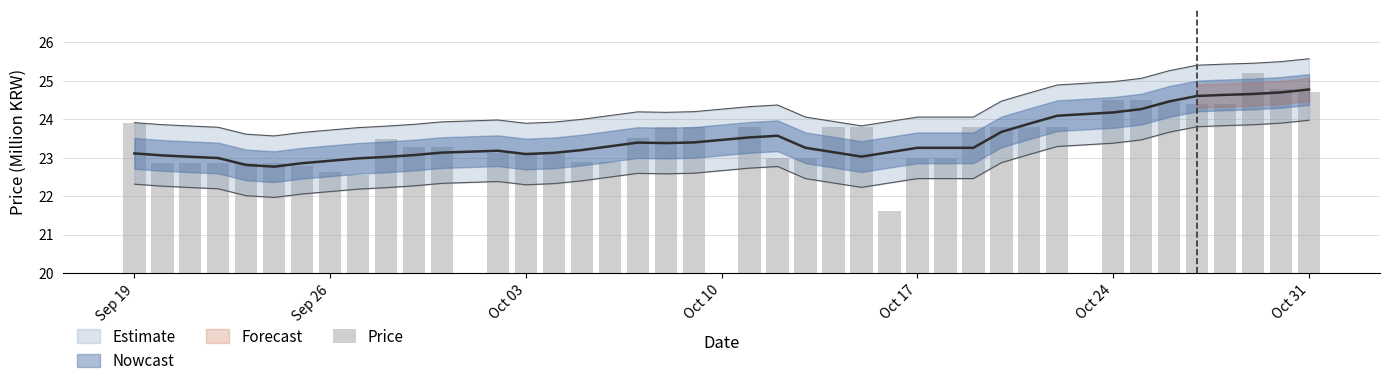

Reading left to right, list all the values displayed in this chart.

23.9	22.9	22.9	22.9	22.9	22.9	22.8	22.6	22.5	23.5	23.3	23.3	23.1	23.1	23.1	22.9	22.9	23.5	23.8	23.8	23.8	23.0	23.0	23.8	23.8	21.6	23.0	23.0	23.8	23.8	23.8	23.8	24.5	24.5	24.4	24.4	24.4	25.2	24.8	24.7